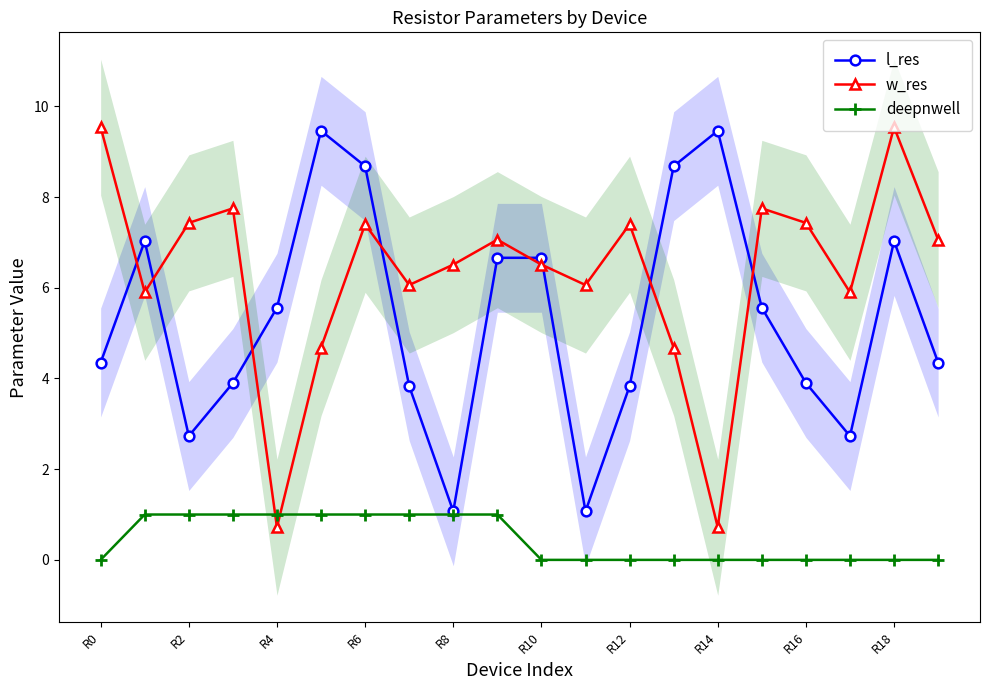

Which series has the widest spread of values?

w_res